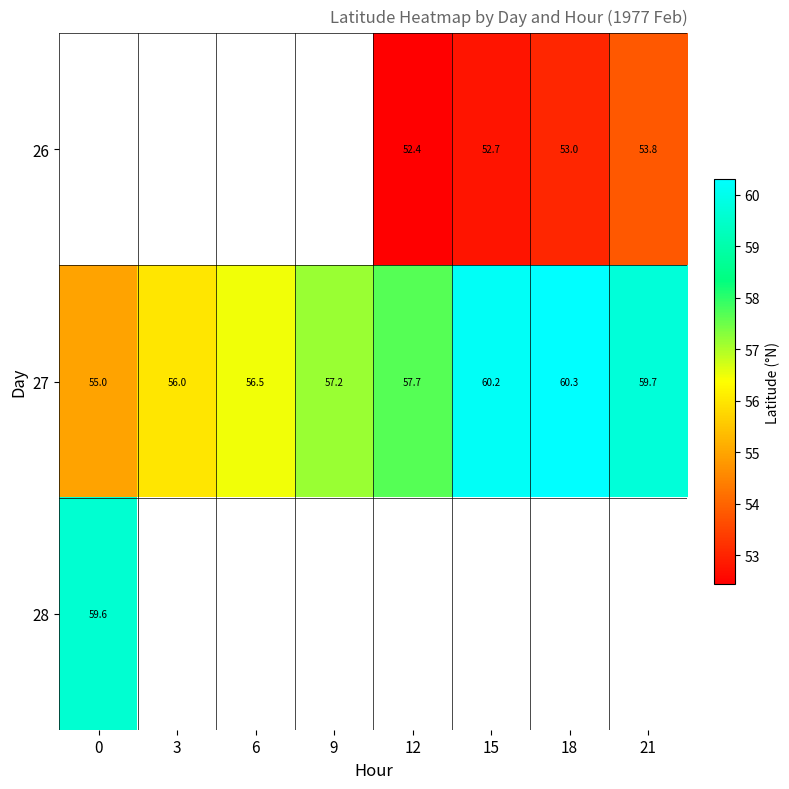

Is the value of 27 at 12 greater than the value of 26 at 15?

Yes